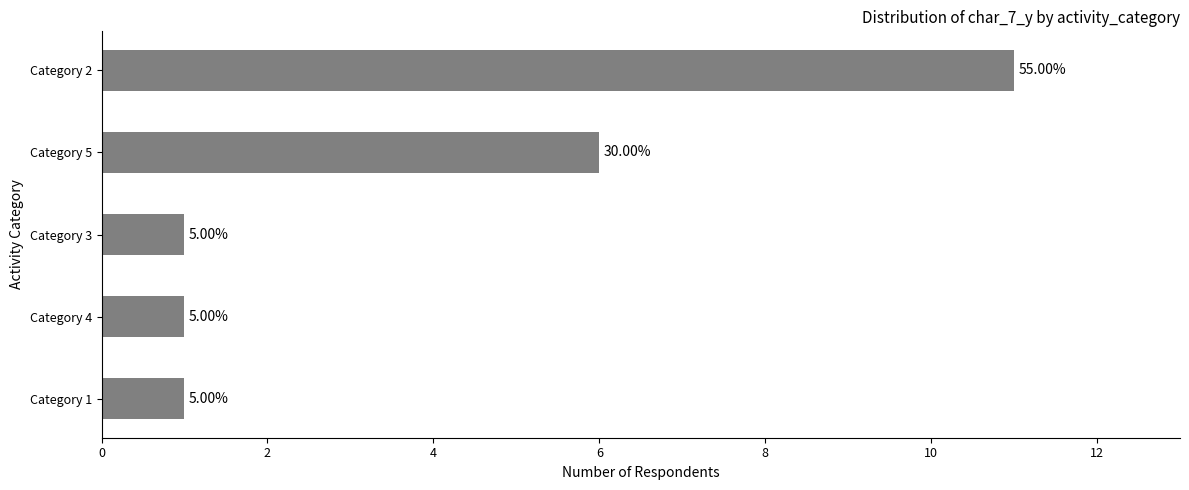

What is the greatest value displayed?

11